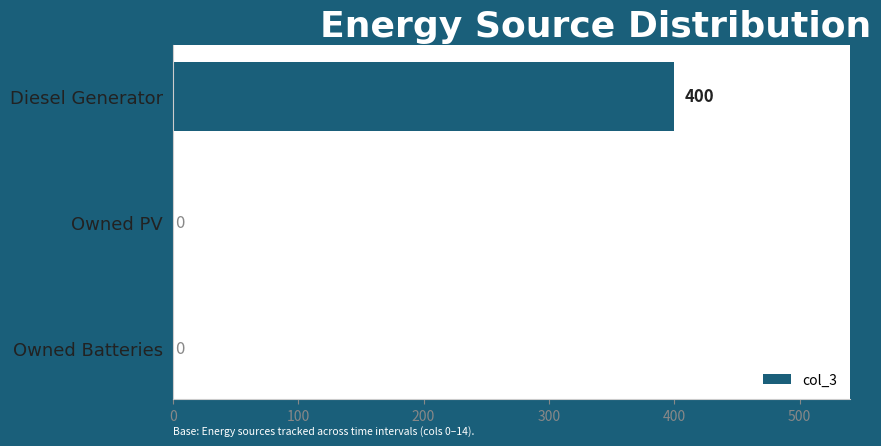

Which label corresponds to the largest value in the chart?

Diesel Generator